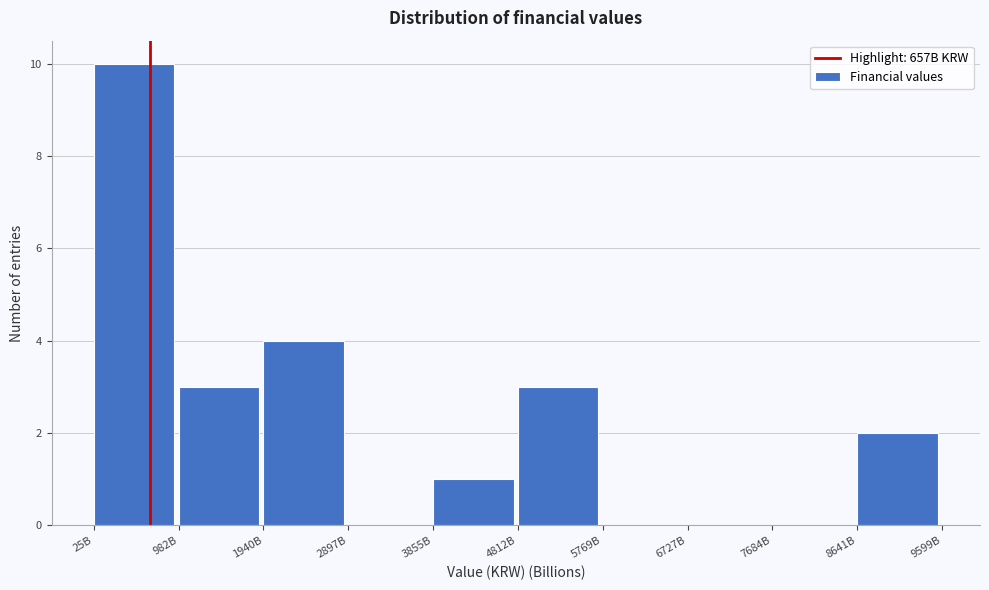

Reading left to right, list all the values displayed in this chart.

25B=10	982B=3	1940B=4	2897B=0	3855B=1	4812B=3	5769B=0	6727B=0	7684B=0	8641B=2